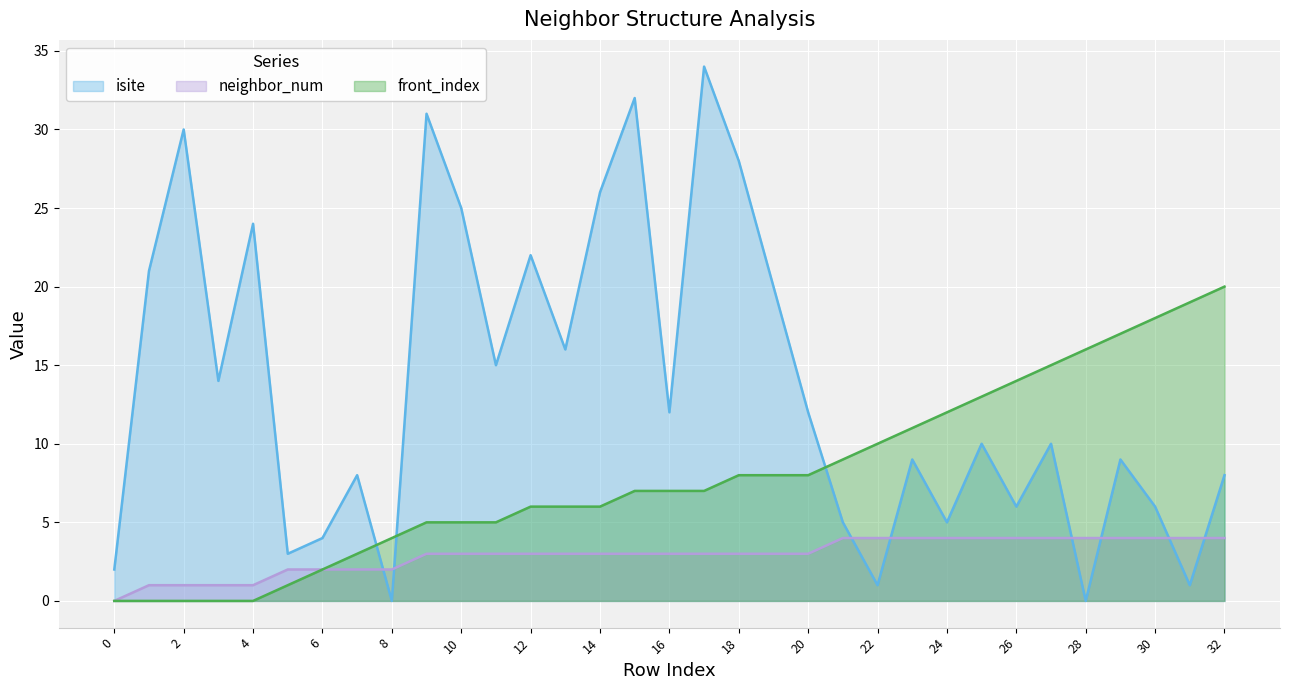

What is the difference between the maximum and minimum values in the front_index series?

20